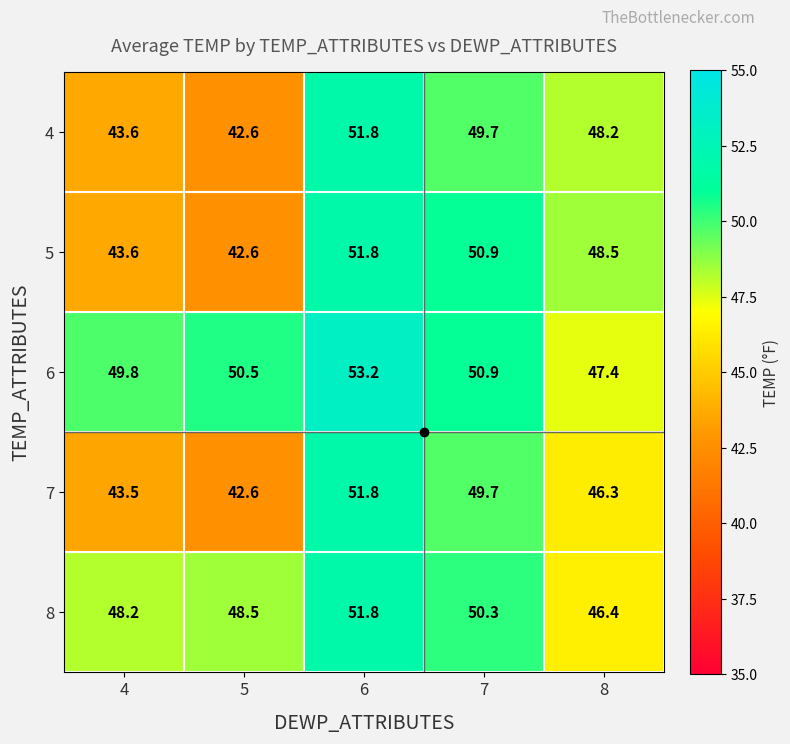

At how many categories does at least one series exceed 48?

5